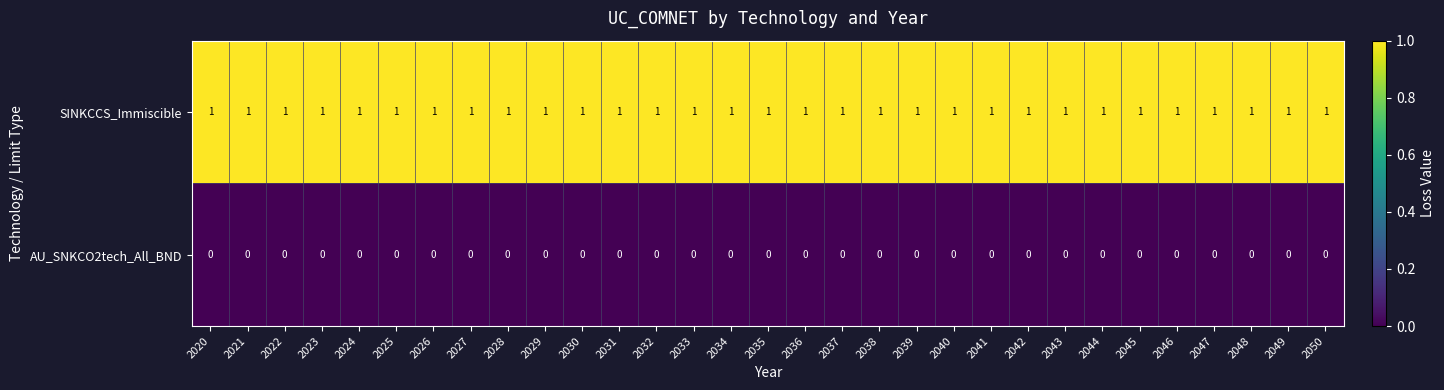

Rank the series by their average value, from highest to lowest.

SINKCCS_Immiscible, AU_SNKCO2tech_All_BND